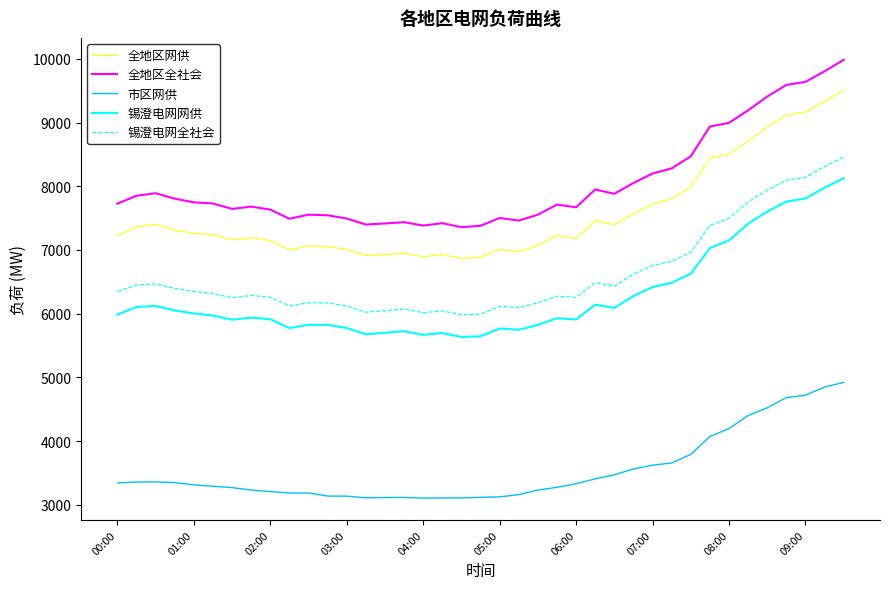

True or false: 全地区全社会 and 市区网供 cross at least once.

False